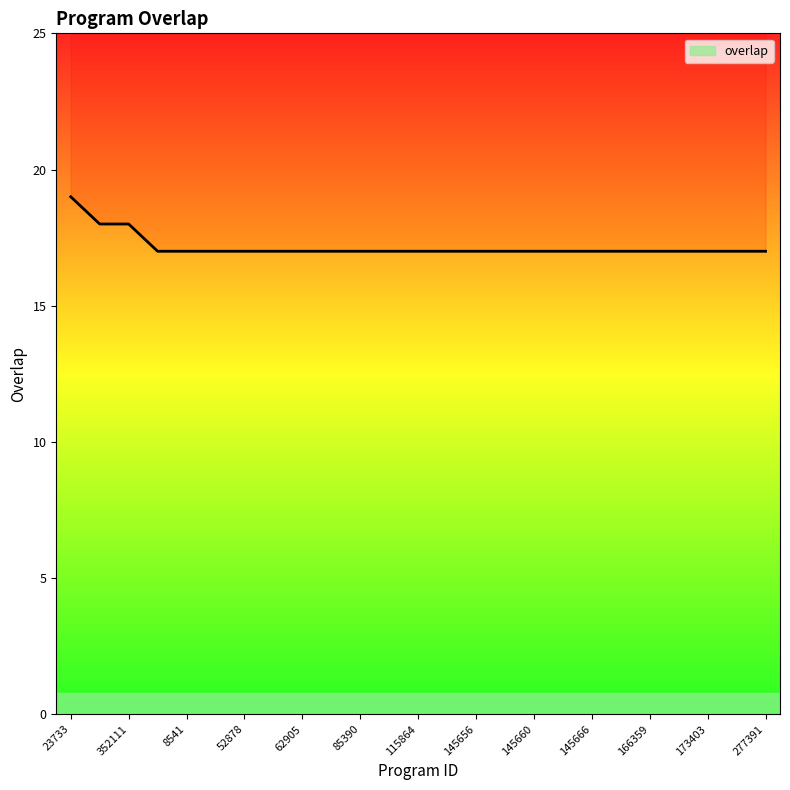

What is the difference between the maximum and minimum values?

2